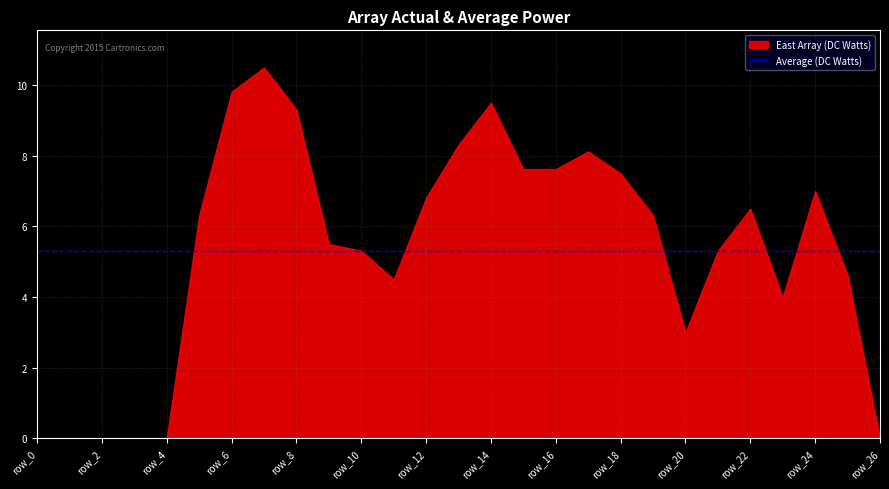

Does the chart display data point markers on the line(s)?

No